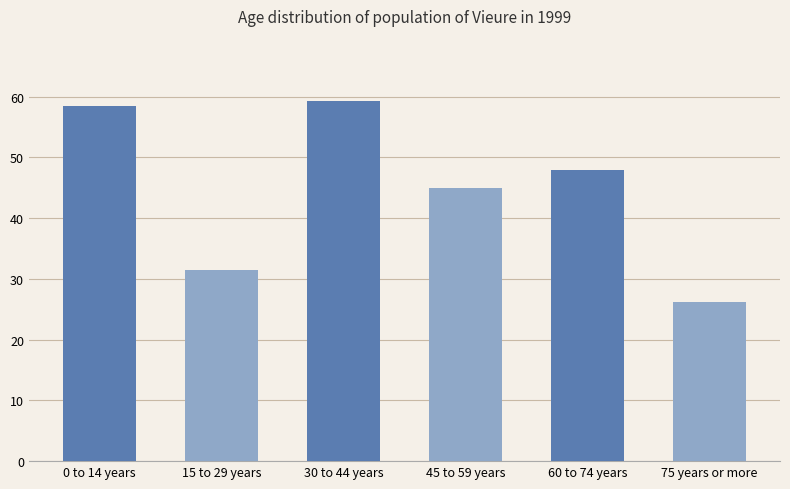

Where is the data nearest to the value 0?

75 years or more